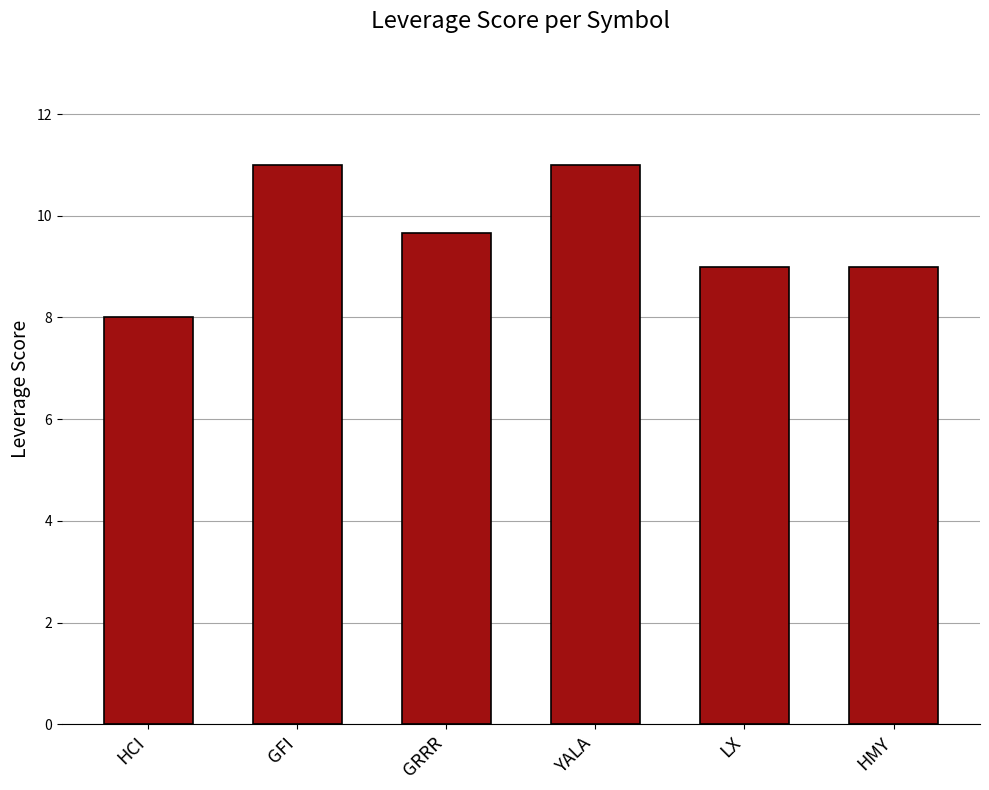

What is the maximum value shown in the chart?

11.0